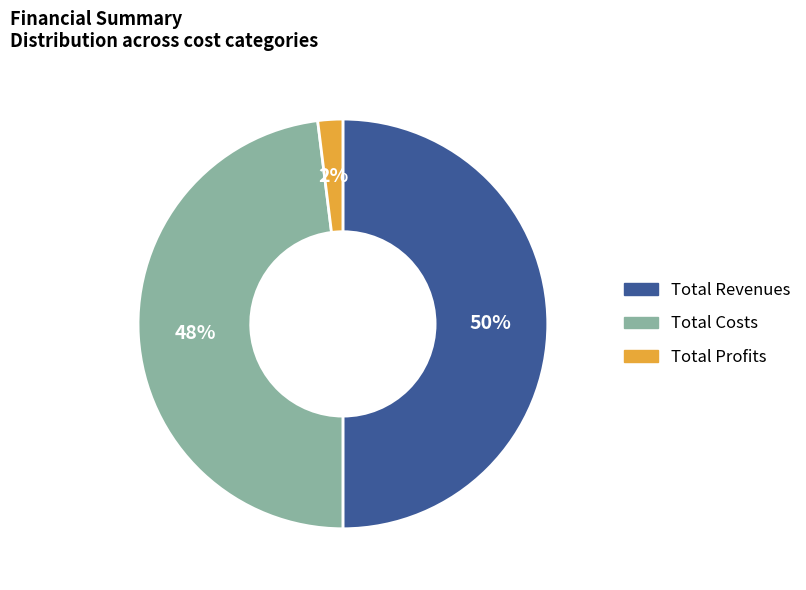

Is the sum of Total Revenues and Total Profits greater than half?

Yes